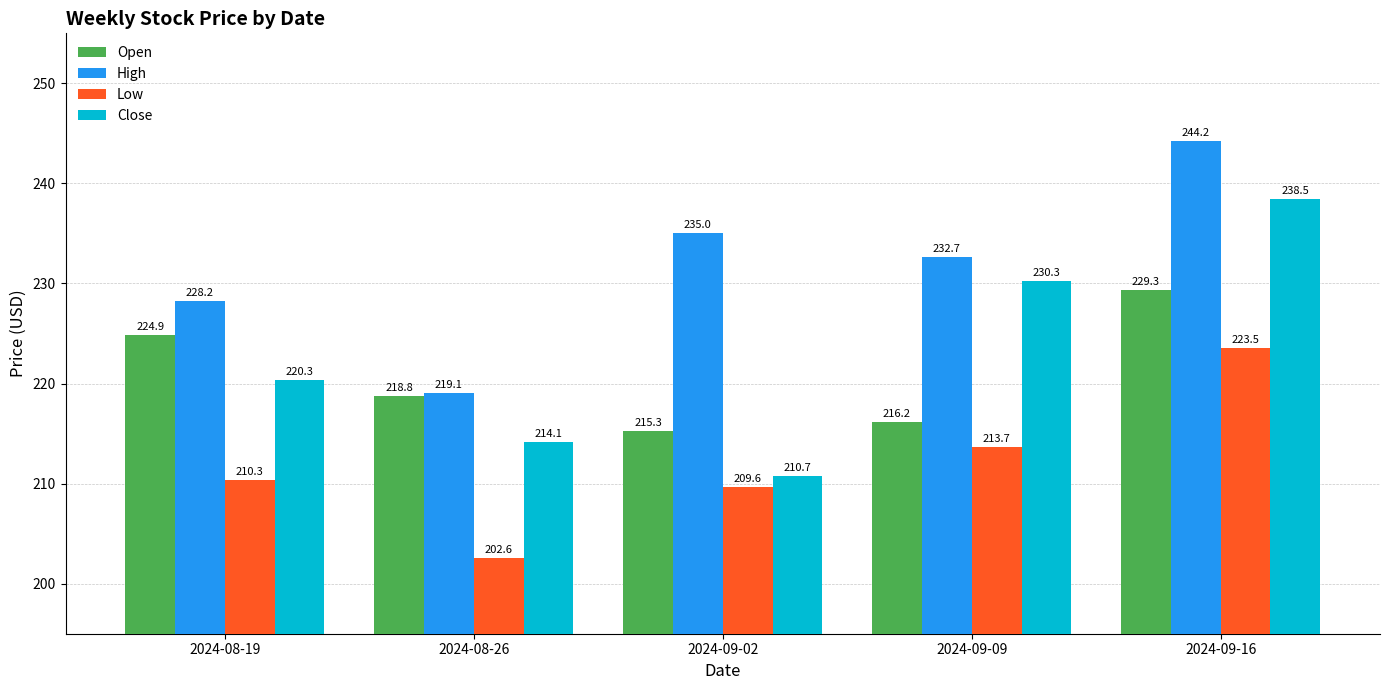

Reading left to right, transcribe all the data shown in this chart.

Open: 224.9	218.8	215.3	216.2	229.3
High: 228.2	219.1	235.0	232.7	244.2
Low: 210.3	202.6	209.6	213.7	223.5
Close: 220.3	214.1	210.7	230.3	238.5